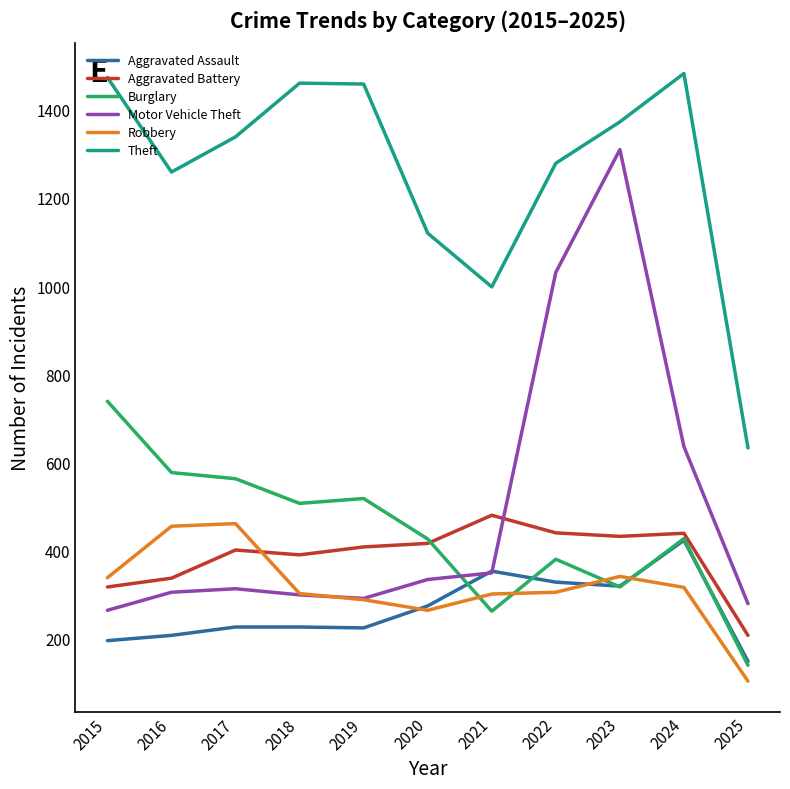

What are all the series names shown in the legend?

Aggravated Assault, Aggravated Battery, Burglary, Motor Vehicle Theft, Robbery, Theft